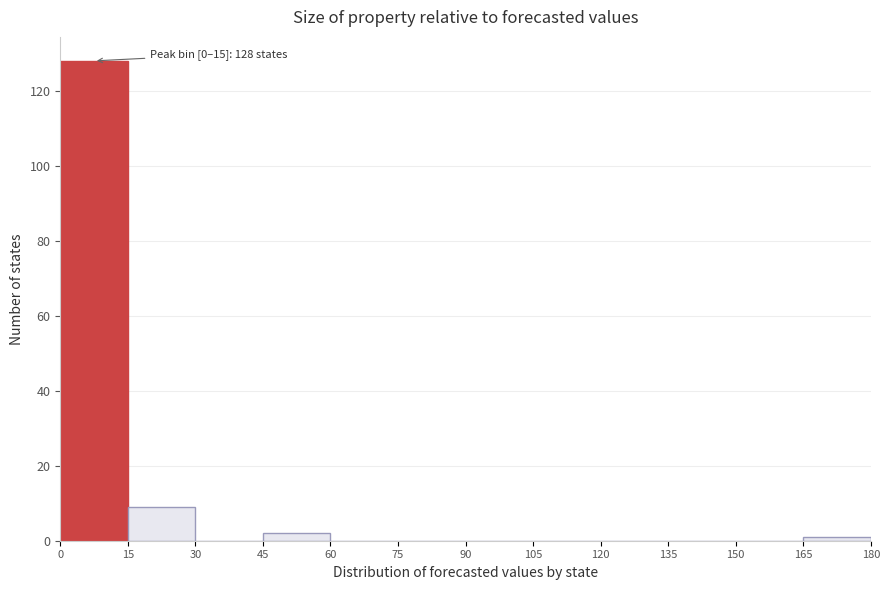

Over which range of the x-axis is the bar tallest?

0 to 15